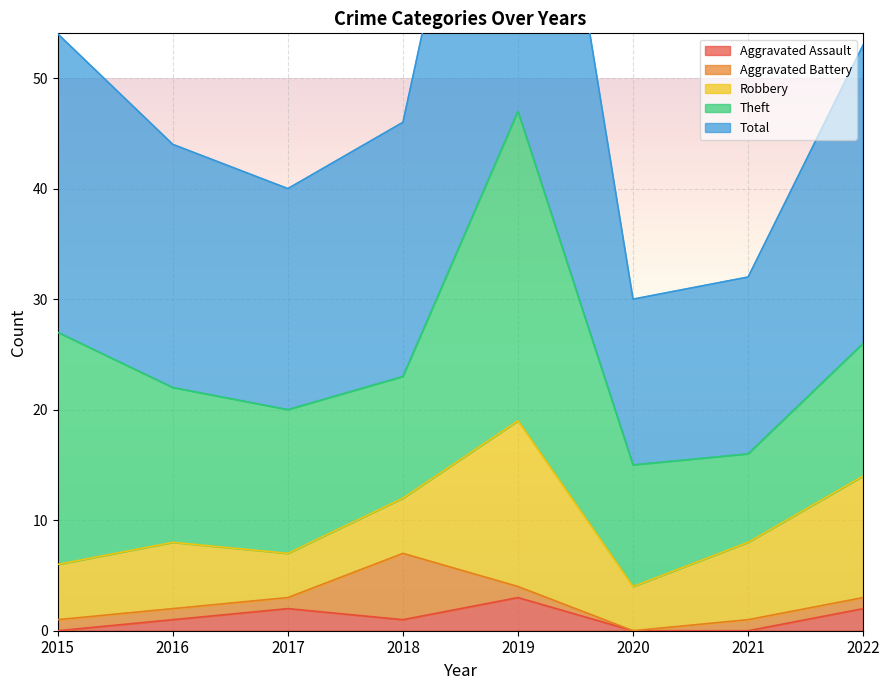

True or false: Aggravated Battery and Theft cross at least once.

False